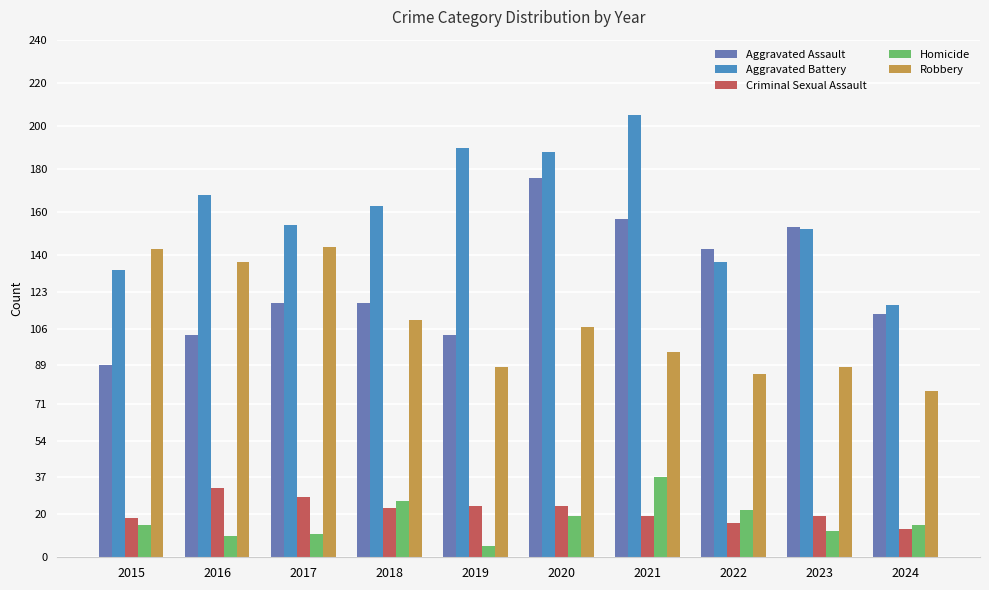

At which label does Homicide reach its minimum?

2019